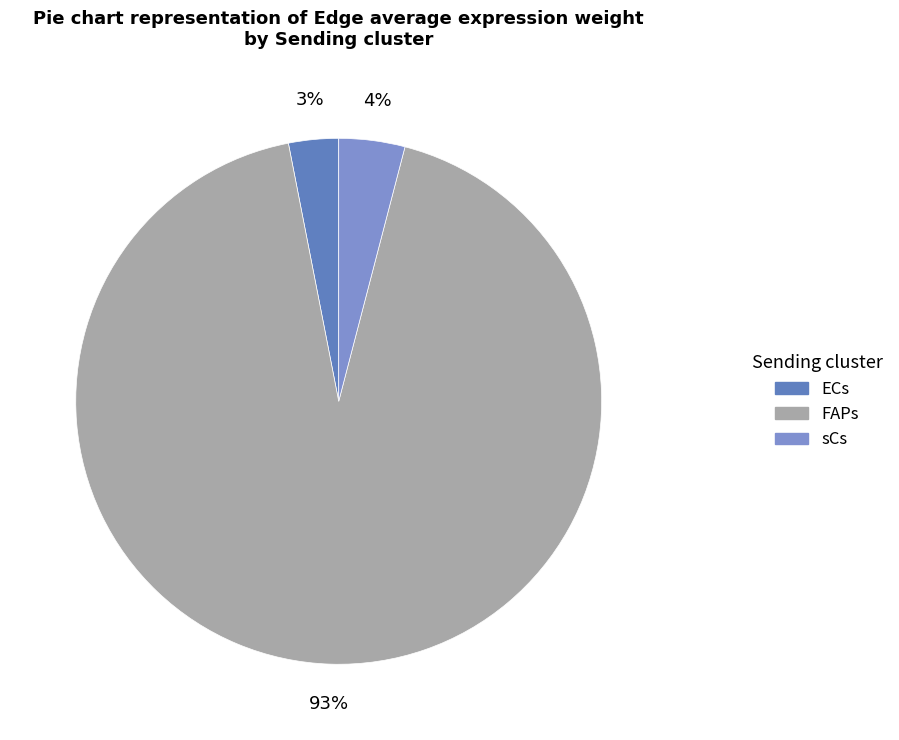

Between ECs and sCs, which is larger?

sCs